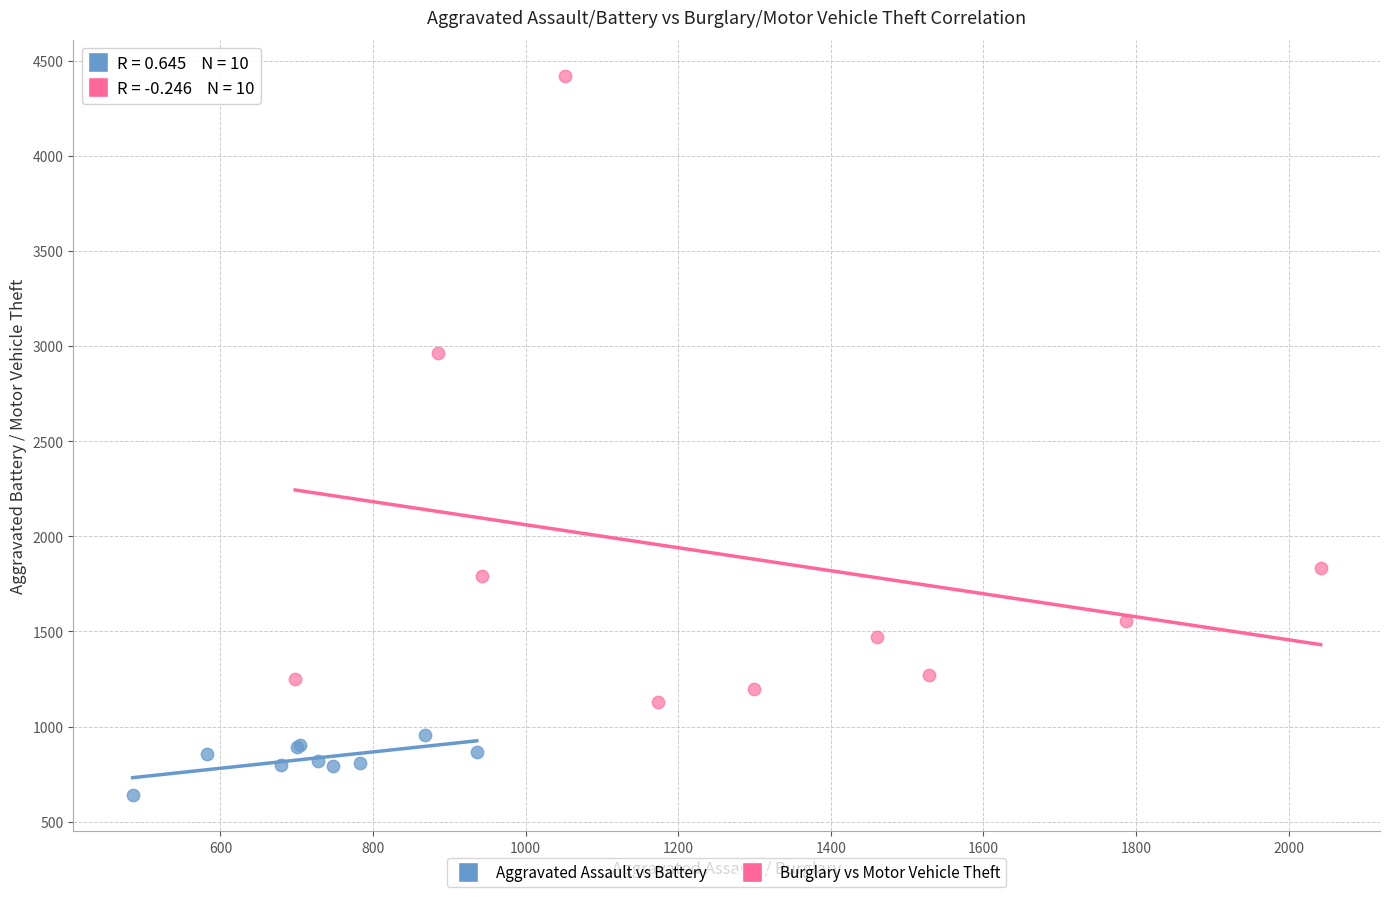

Which series has the widest spread of Y values?

Burglary vs Motor Vehicle Theft